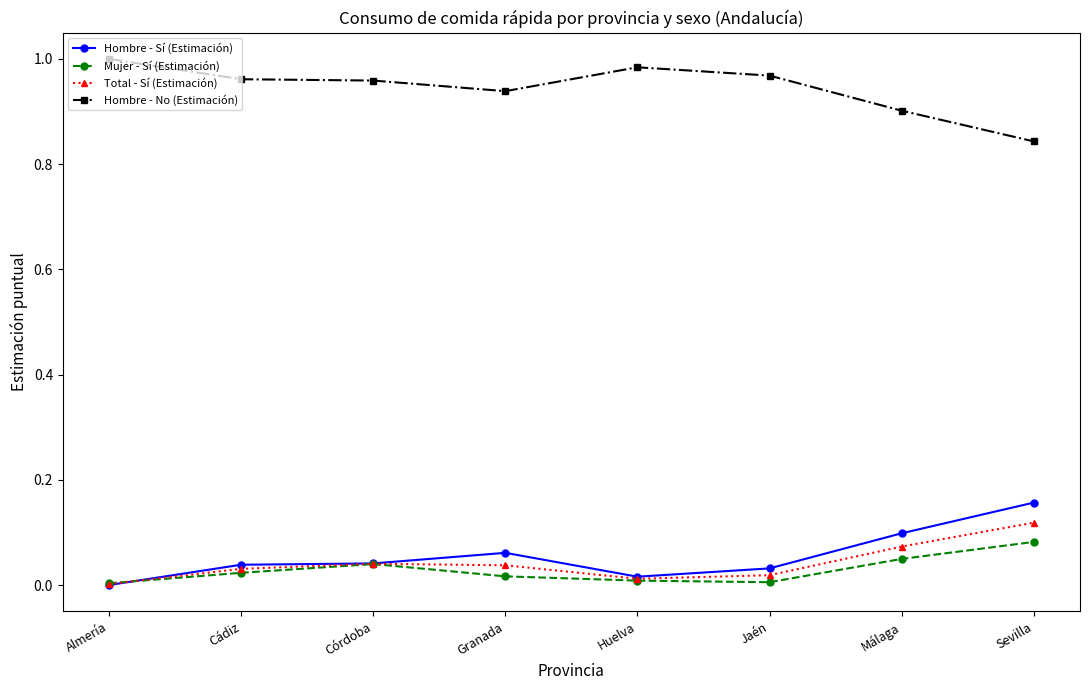

True or false: Hombre - No (Estimación) has a value of 0.3 at Cádiz.

False